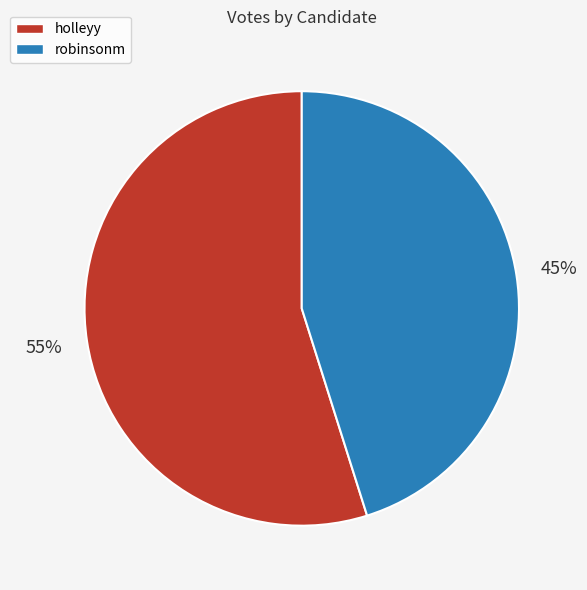

What percentage is the robinsonm slice, to the nearest percent?

45%